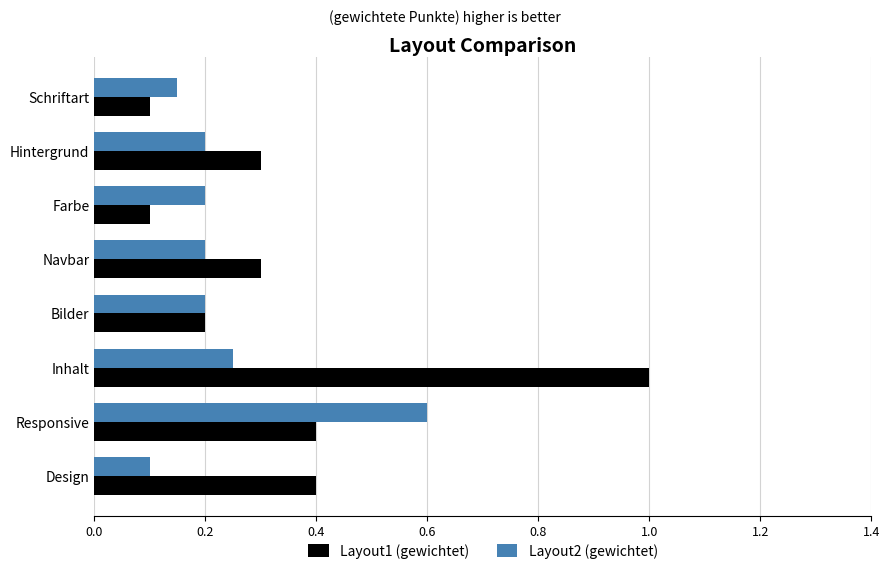

Rank the series by their average value, from lowest to highest.

Layout2 (gewichtet), Layout1 (gewichtet)